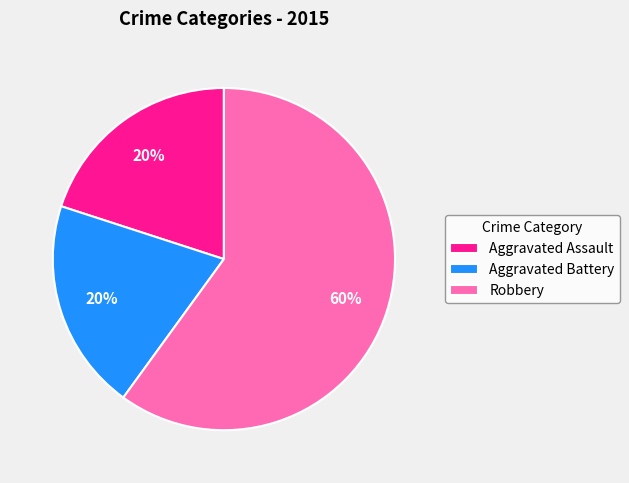

Does any single category account for the majority?

Yes